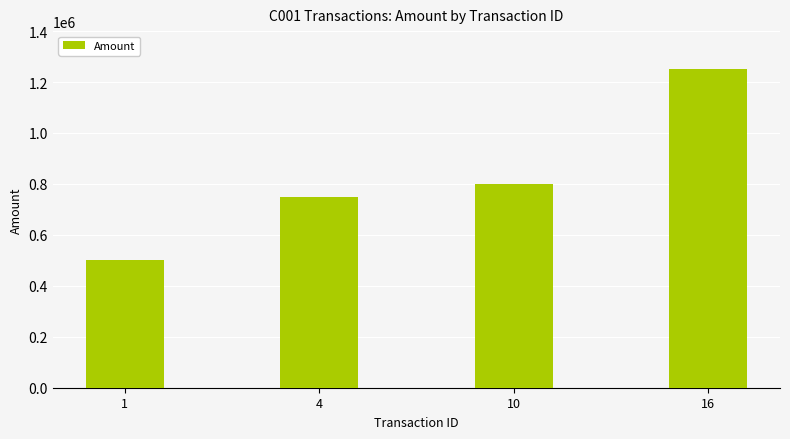

How many categories are shown in the chart?

4